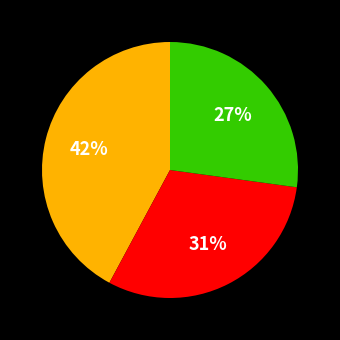

To the nearest percent, what is the average slice percentage?

33%